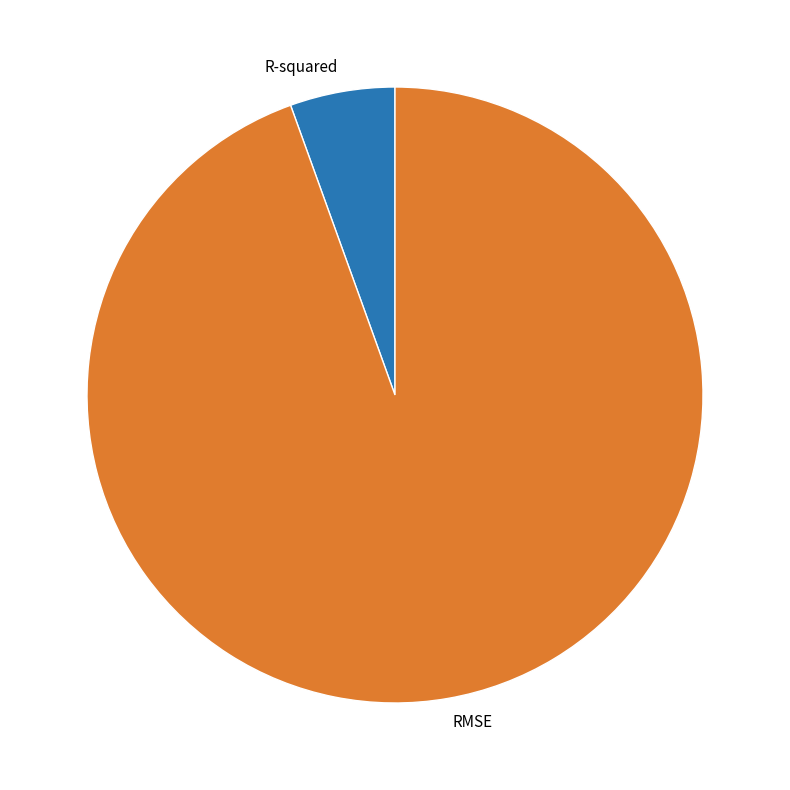

Which category has the biggest portion of the pie?

RMSE